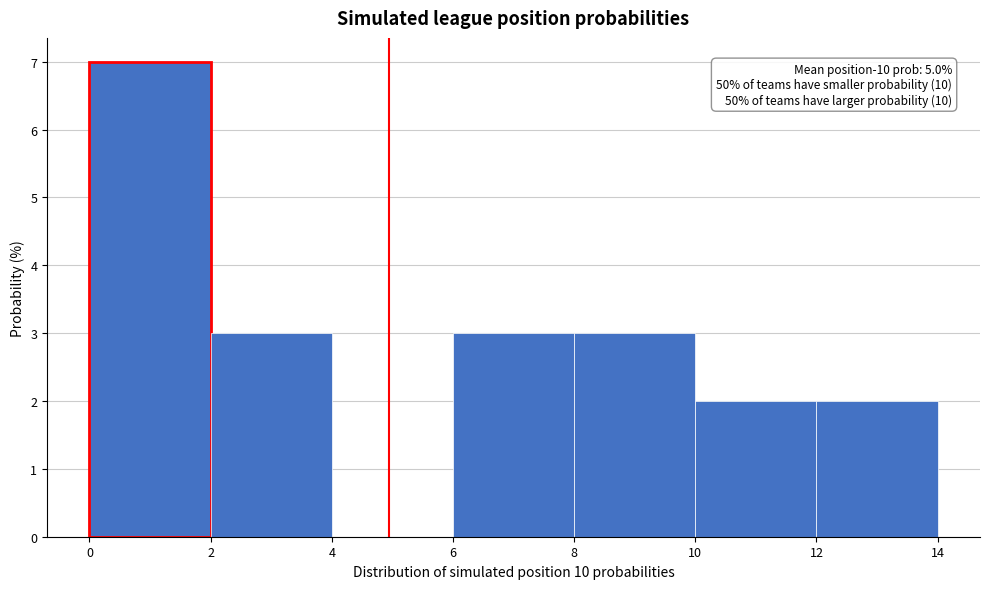

Over which range of the x-axis is the bar tallest?

0 to 2